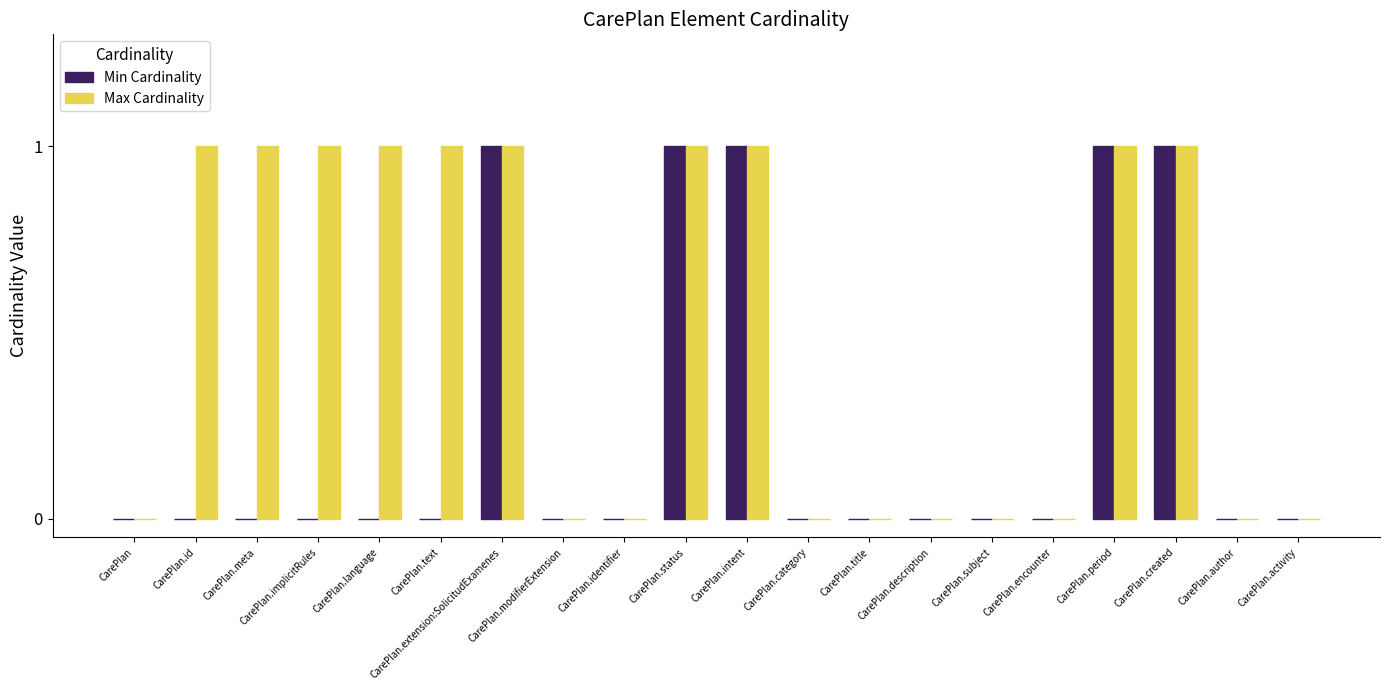

True or false: Max Cardinality has a value of -1 at CarePlan.

False